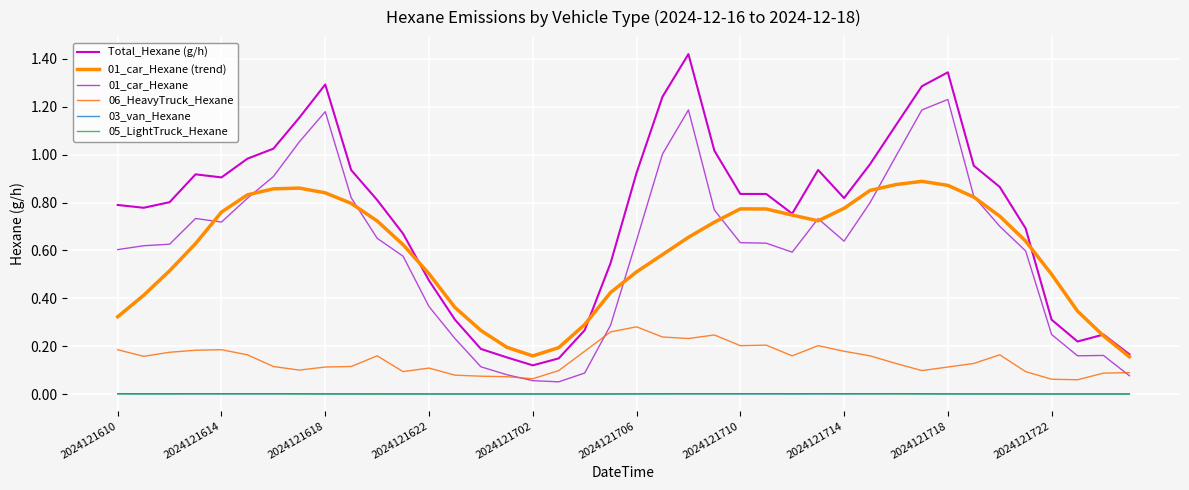

Reading left to right, what are all the values shown in this chart?

Total_Hexane (g/h): 0.8	0.8	0.8	0.9	0.9	1.0	1.0	1.2	1.3	0.9	0.8	0.7	0.5	0.3	0.2	0.2	0.1	0.1	0.3	0.5	0.9	1.2	1.4	1.0	0.8	0.8	0.8	0.9	0.8	1.0	1.1	1.3	1.3	1.0	0.9	0.7	0.3	0.2	0.2	0.2
01_car_Hexane (trend): 0.3	0.4	0.5	0.6	0.8	0.8	0.9	0.9	0.8	0.8	0.7	0.6	0.5	0.4	0.3	0.2	0.2	0.2	0.3	0.4	0.5	0.6	0.7	0.7	0.8	0.8	0.7	0.7	0.8	0.9	0.9	0.9	0.9	0.8	0.7	0.6	0.5	0.3	0.2	0.2
01_car_Hexane: 0.6	0.6	0.6	0.7	0.7	0.8	0.9	1.1	1.2	0.8	0.7	0.6	0.4	0.2	0.1	0.1	0.1	0.1	0.1	0.3	0.6	1.0	1.2	0.8	0.6	0.6	0.6	0.7	0.6	0.8	1.0	1.2	1.2	0.8	0.7	0.6	0.2	0.2	0.2	0.1
06_HeavyTruck_Hexane: 0.2	0.2	0.2	0.2	0.2	0.2	0.1	0.1	0.1	0.1	0.2	0.1	0.1	0.1	0.1	0.1	0.1	0.1	0.2	0.3	0.3	0.2	0.2	0.2	0.2	0.2	0.2	0.2	0.2	0.2	0.1	0.1	0.1	0.1	0.2	0.1	0.1	0.1	0.1	0.1
03_van_Hexane: 0.0	0.0	0.0	0.0	0.0	0.0	0.0	0.0	0.0	0.0	0.0	0.0	0.0	0.0	0.0	0.0	0.0	0.0	0.0	0.0	0.0	0.0	0.0	0.0	0.0	0.0	0.0	0.0	0.0	0.0	0.0	0.0	0.0	0.0	0.0	0.0	0.0	0.0	0.0	0.0
05_LightTruck_Hexane: 0.0	0.0	0.0	0.0	0.0	0.0	0.0	0.0	0.0	0.0	0.0	0.0	0.0	0.0	0.0	0.0	0.0	0.0	0.0	0.0	0.0	0.0	0.0	0.0	0.0	0.0	0.0	0.0	0.0	0.0	0.0	0.0	0.0	0.0	0.0	0.0	0.0	0.0	0.0	0.0